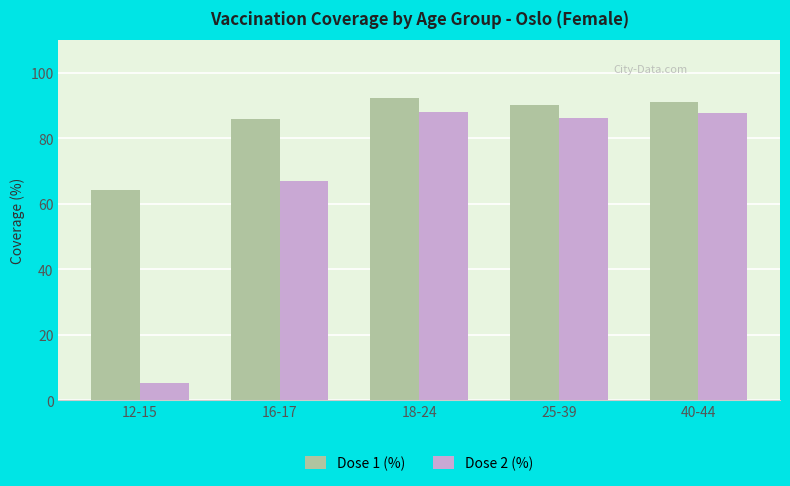

Is the value of Dose 1 (%) at 12-15 greater than the value of Dose 2 (%) at 16-17?

No